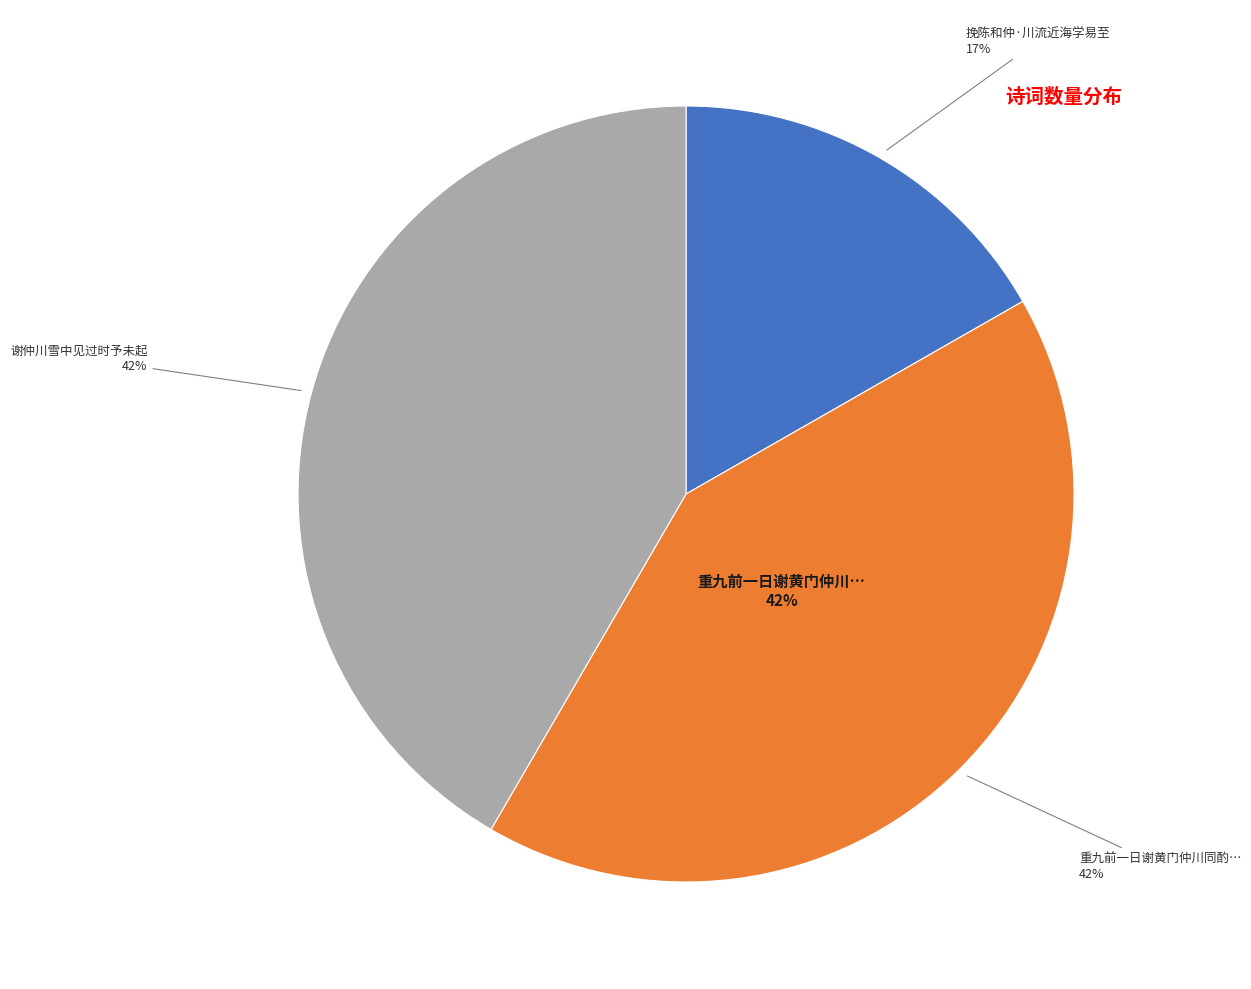

Rank the categories by value from lowest to highest.

挽陈和仲·川流近海学易至, 谢仲川雪中见过时予未起, 重九前一日谢黄门仲川同酌温中丞纯甫宅赋得风字